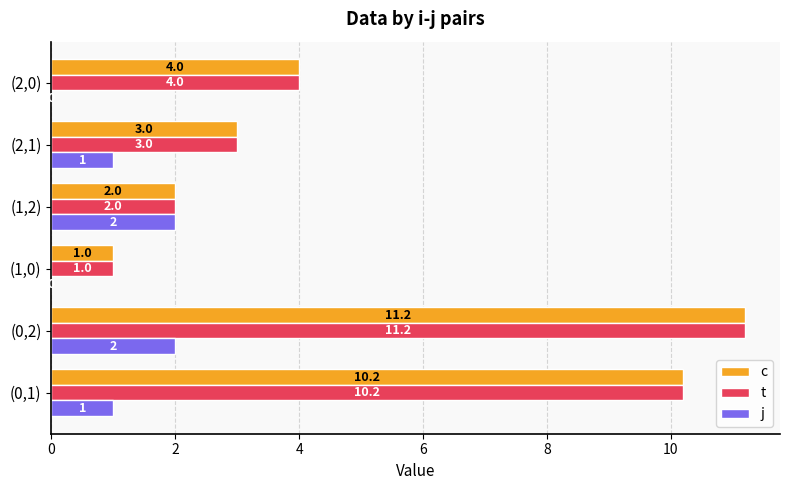

Count the number of data series in this chart.

3